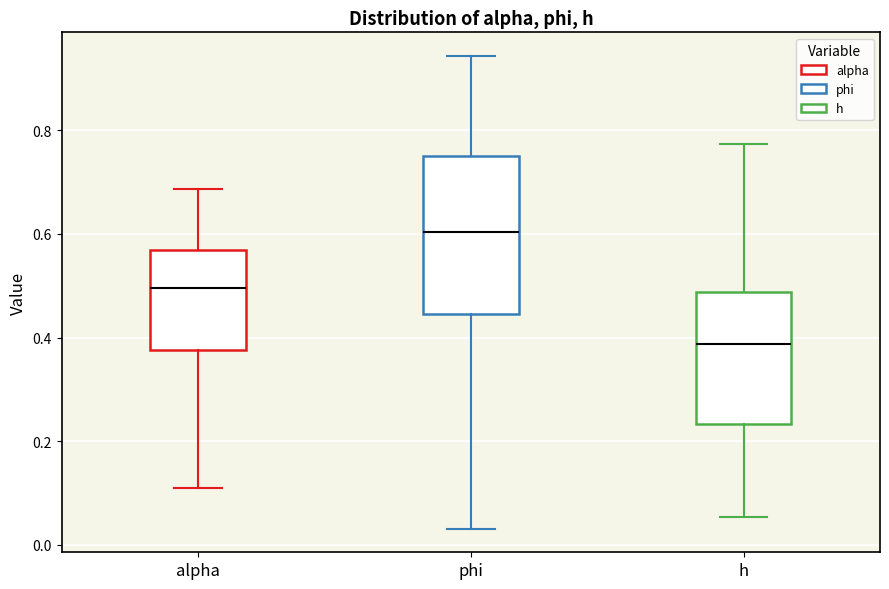

Reading left to right, transcribe this box plot: for each box, give where its median line is, the range the box spans, and where its two whiskers end, as read against the y-axis. The values are not printed on the chart, so give them approximately, as read against the axis.

alpha: median 0.50, box 0.38 to 0.56, whiskers 0.10 to 0.68
phi: median 0.60, box 0.44 to 0.74, whiskers 0.04 to 0.94
h: median 0.38, box 0.24 to 0.48, whiskers 0.06 to 0.78